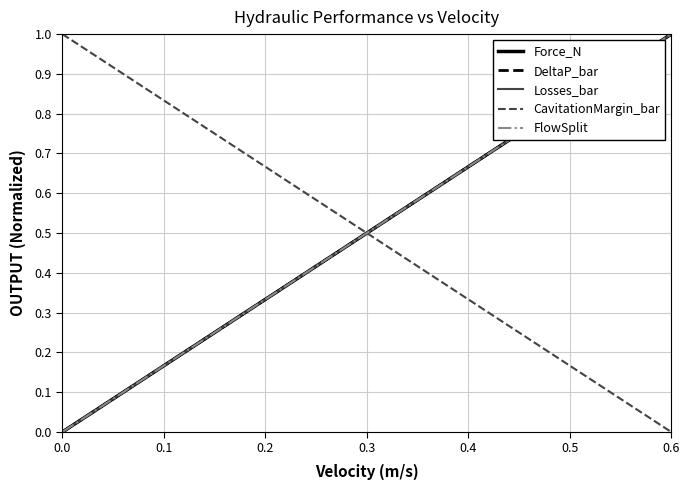

Does the chart display data point markers on the line(s)?

No